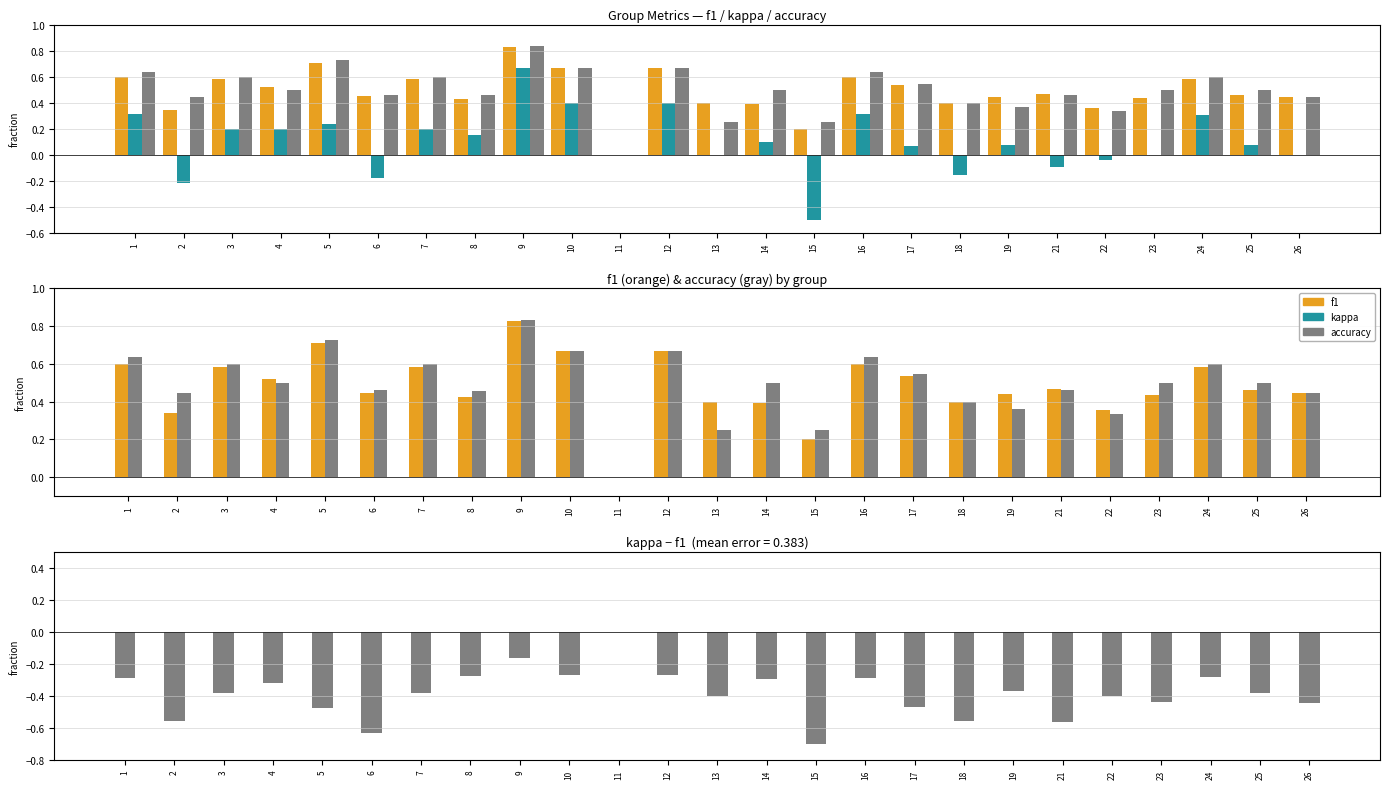

At which category does the chart reach its peak across all series?

9